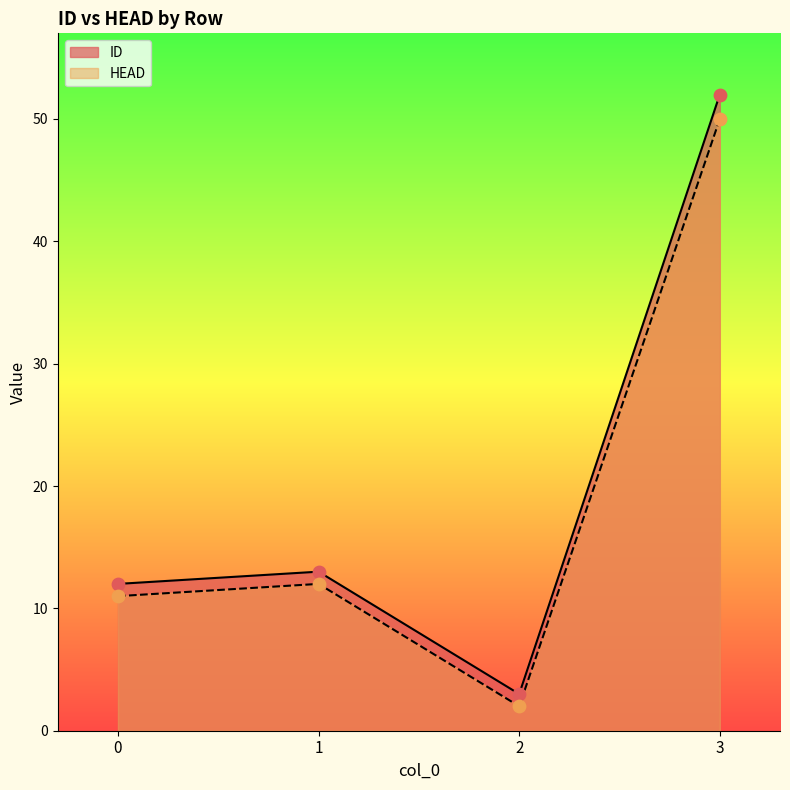

Which series contains the lowest Y value?

HEAD